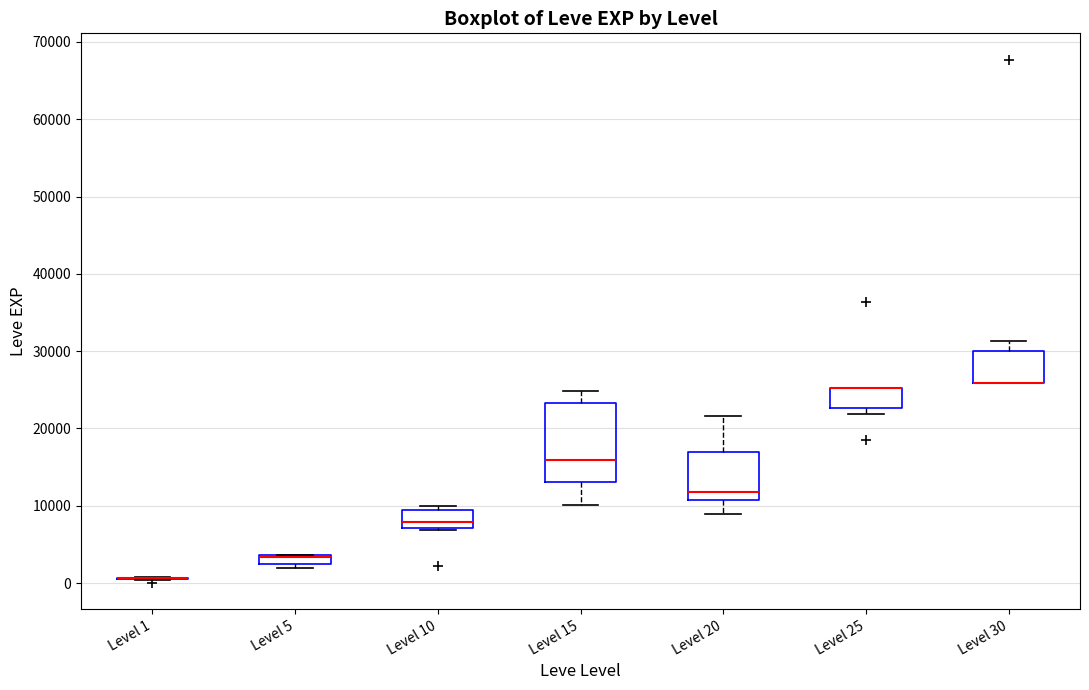

Where does the upper whisker of the box for Level 20 end on the y-axis? The values are not printed on the chart, so give them approximately, as read against the axis.

22000